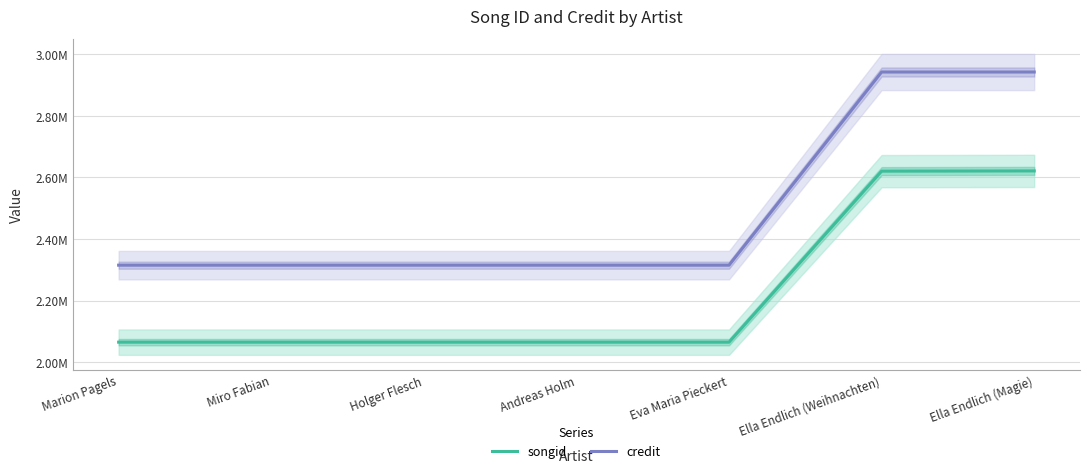

Does the chart display data point markers on the line(s)?

No